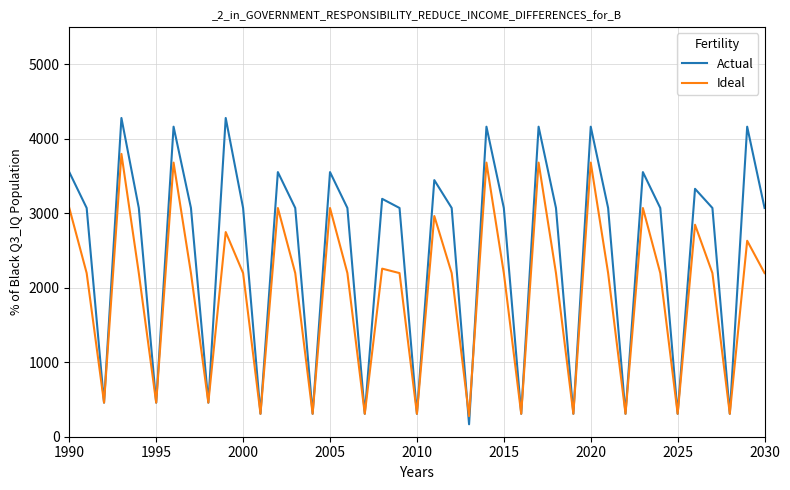

In Ideal, how many points are higher than both neighbors (excluding endpoints)?

13